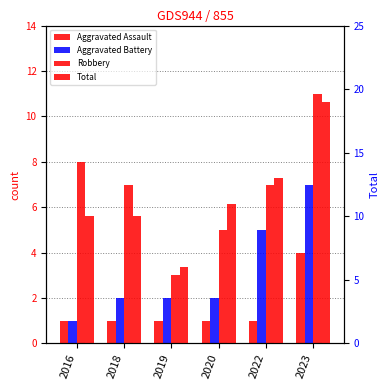

How many values in the Total series exceed 11?

2